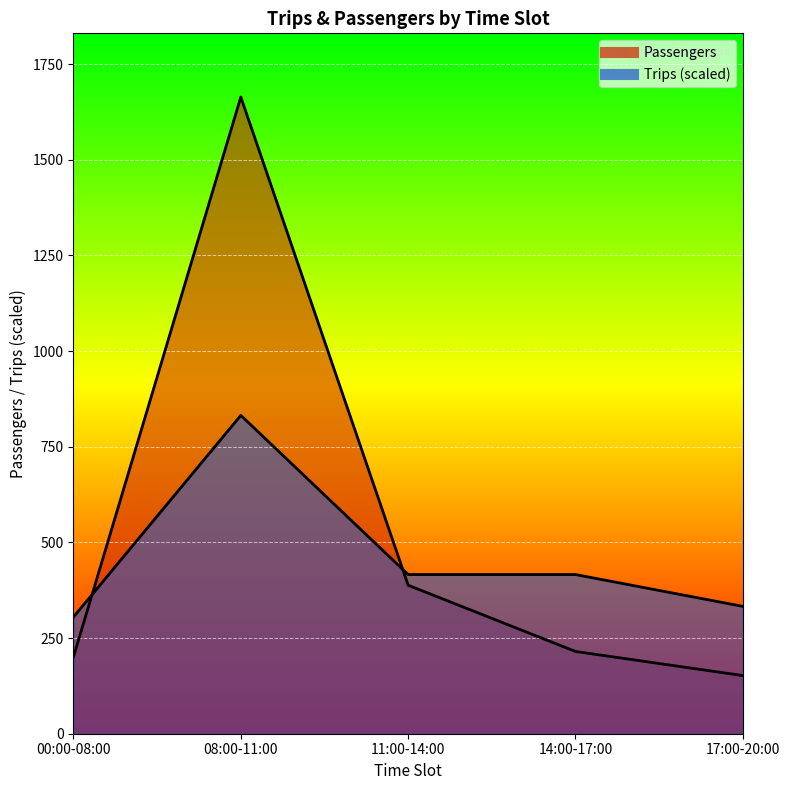

What value does the Passengers series have at 17:00-20:00?

152.0